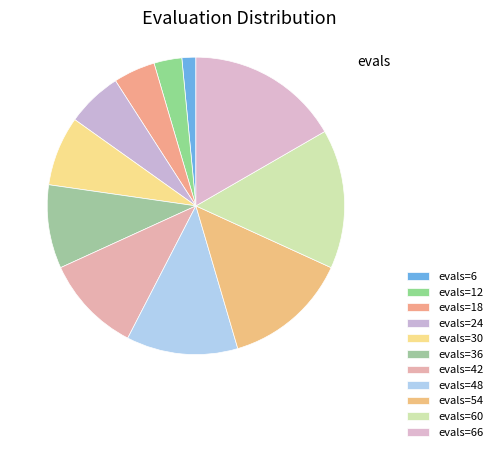

How many slices are in this pie chart?

11